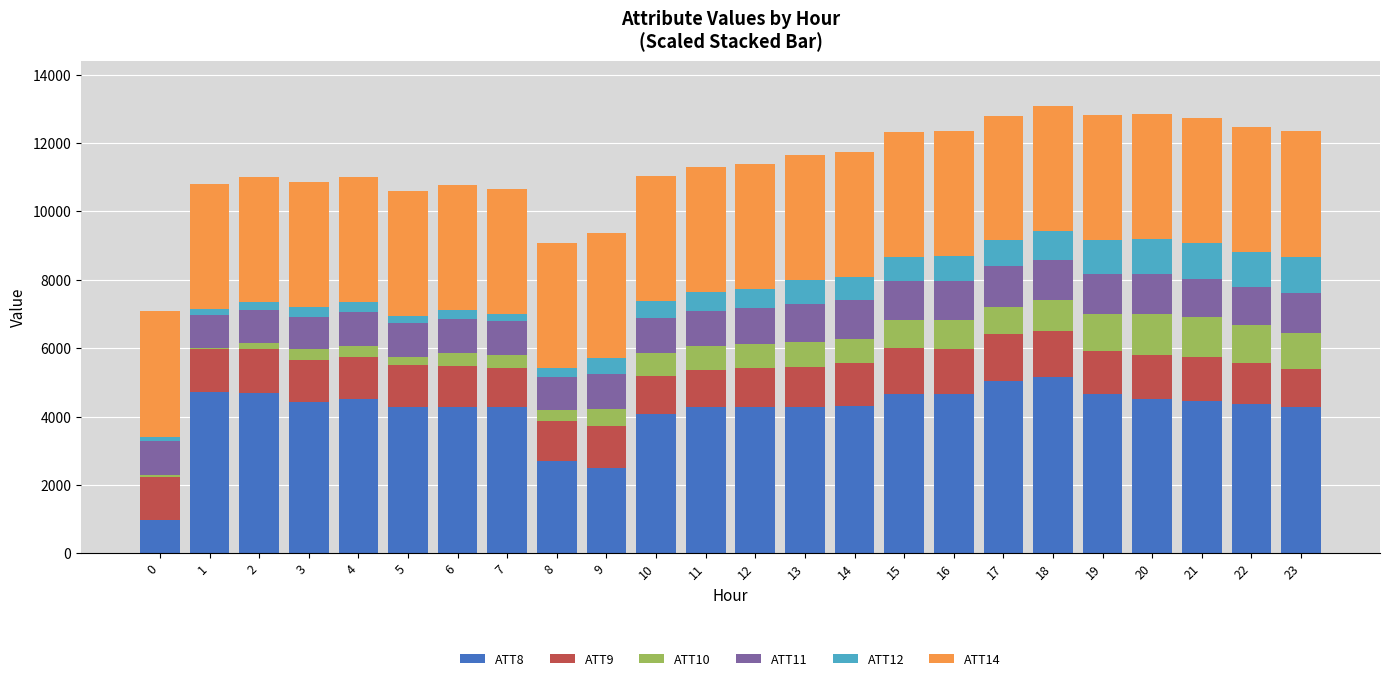

What is the approximate value of ATT8 at 8?

2695.0